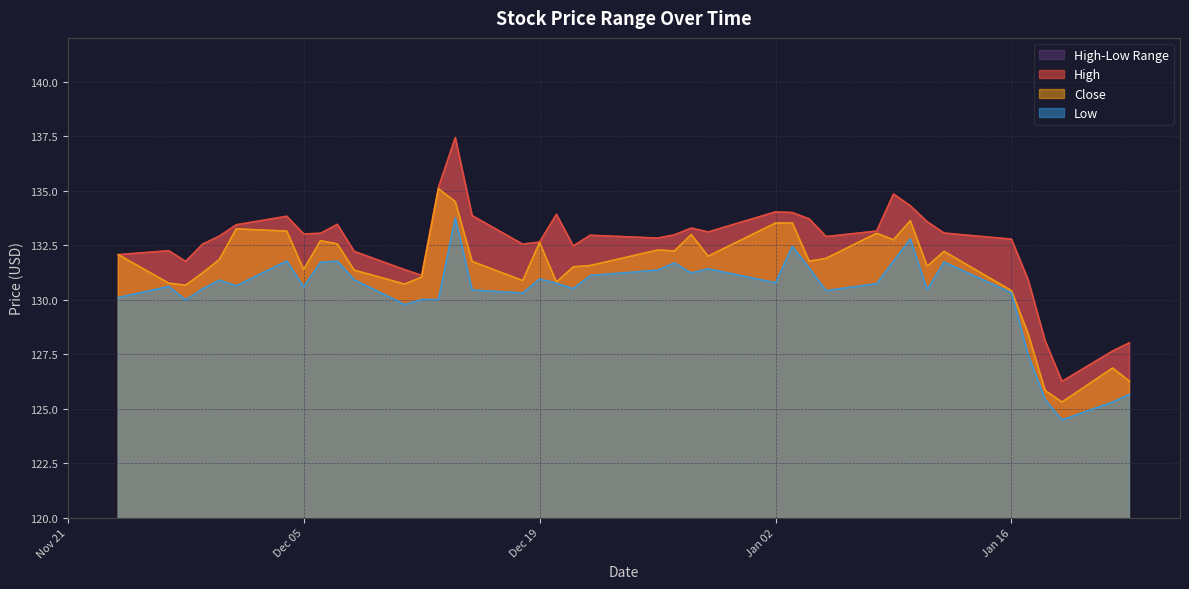

What is the difference between the second highest and minimum values in the Low series?

8.3